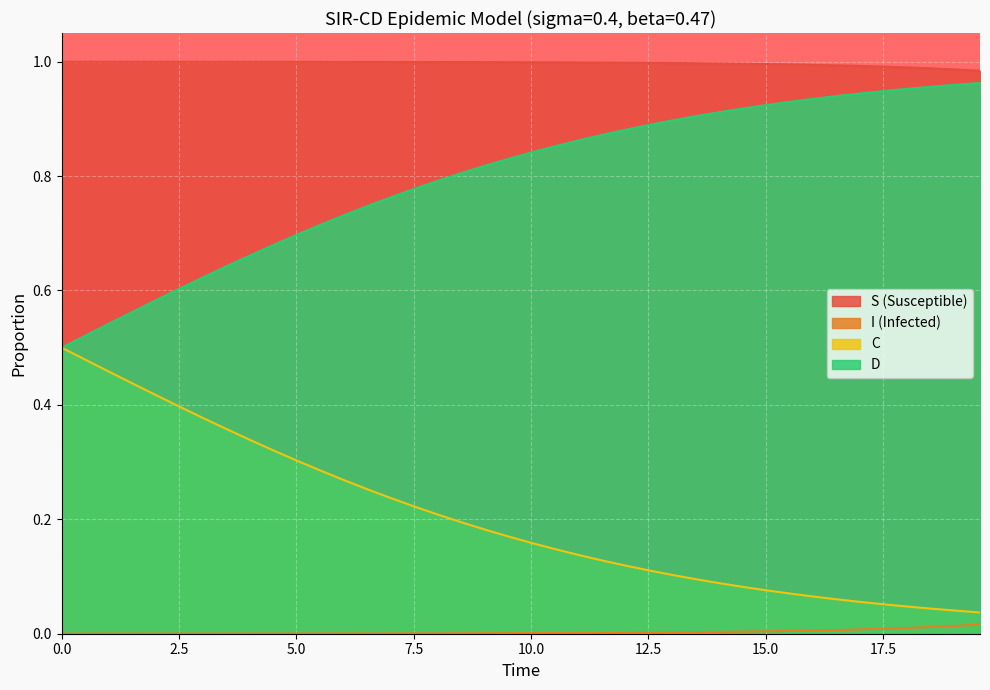

Rank the series by their maximum value, from lowest to highest.

I, C, D, S